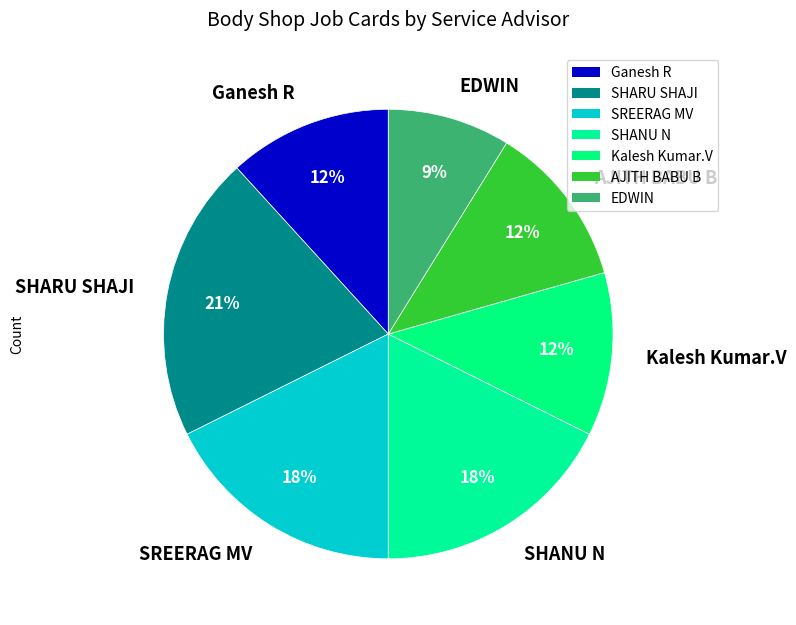

Combined, do SREERAG MV and EDWIN account for over 50%?

No